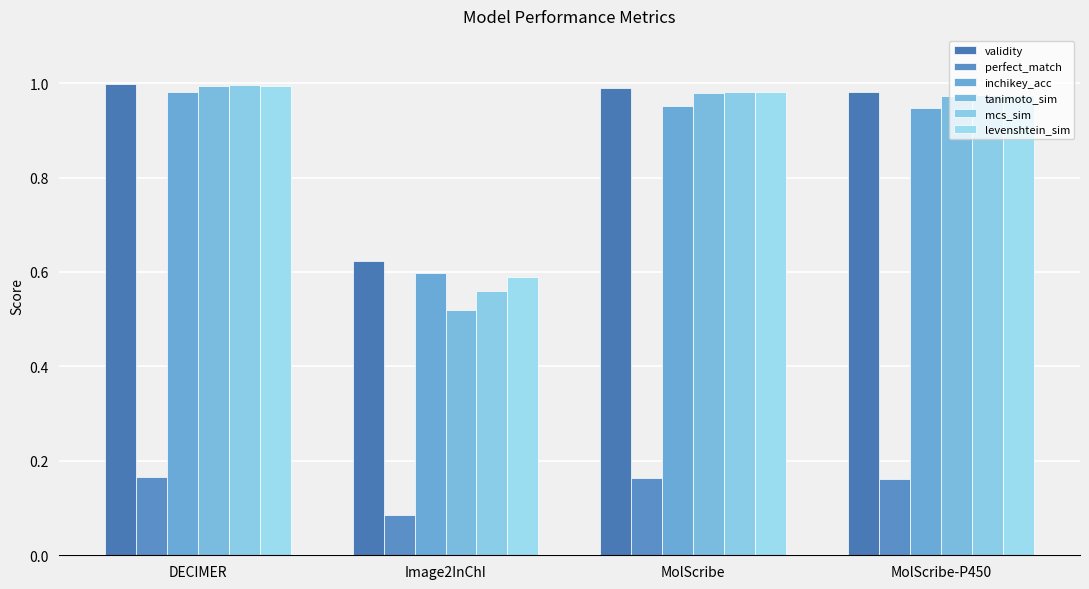

Are the bars grouped side by side (vs. stacked)?

Yes